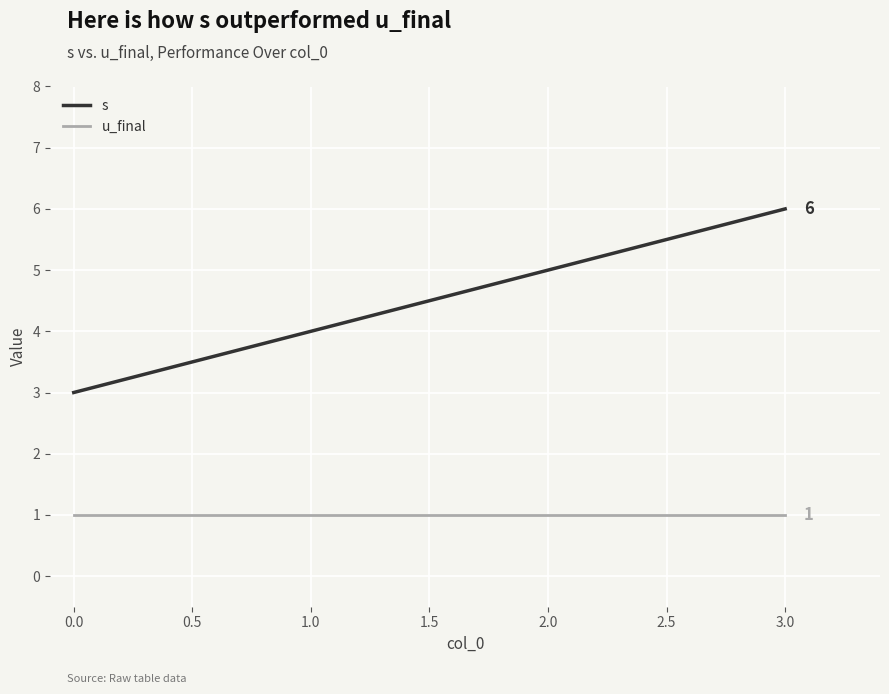

Which series has the largest total across all categories?

s